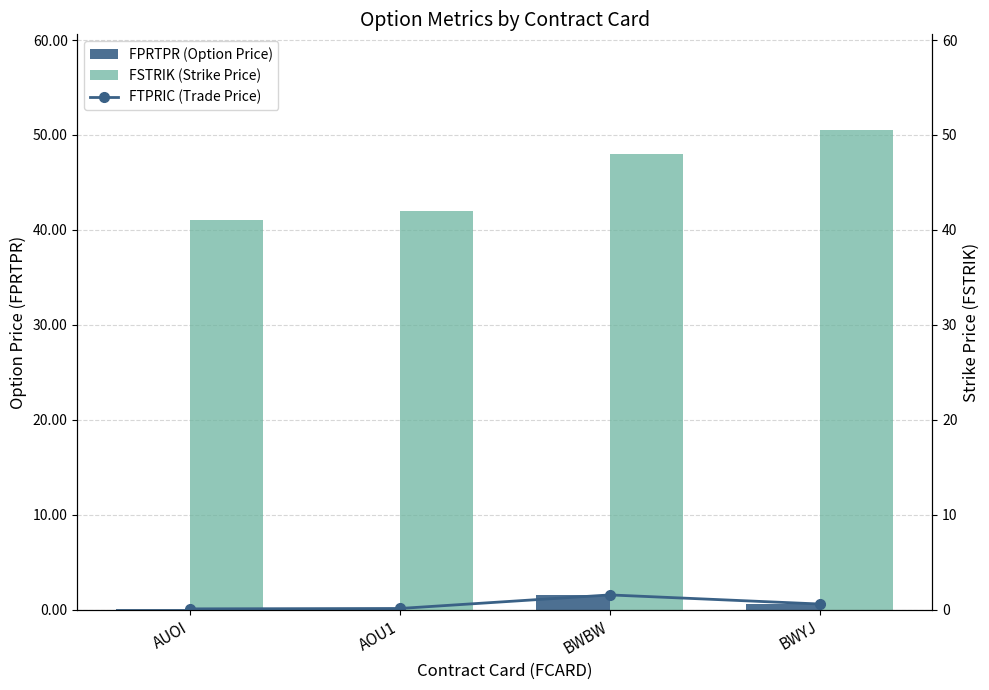

Count the number of data series in this chart.

3